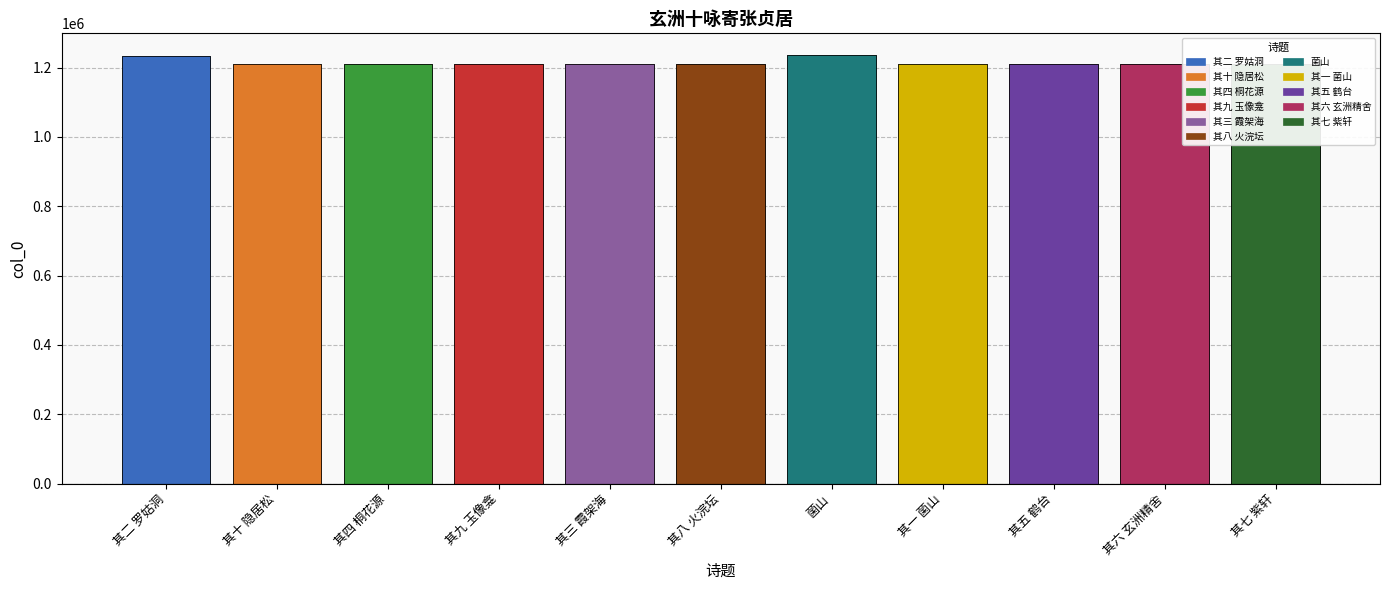

Rank the categories by value from highest to lowest.

菌山, 其二 罗姑洞, 其九 玉像龛, 其十 隐居松, 其八 火浣坛, 其七 紫轩, 其六 玄洲精舍, 其四 桐花源, 其五 鹤台, 其三 霞架海, 其一 菌山